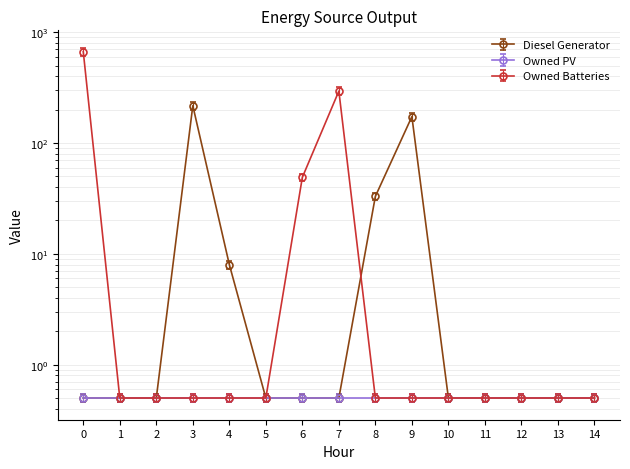

At which label is Owned Batteries closest to 306?

7